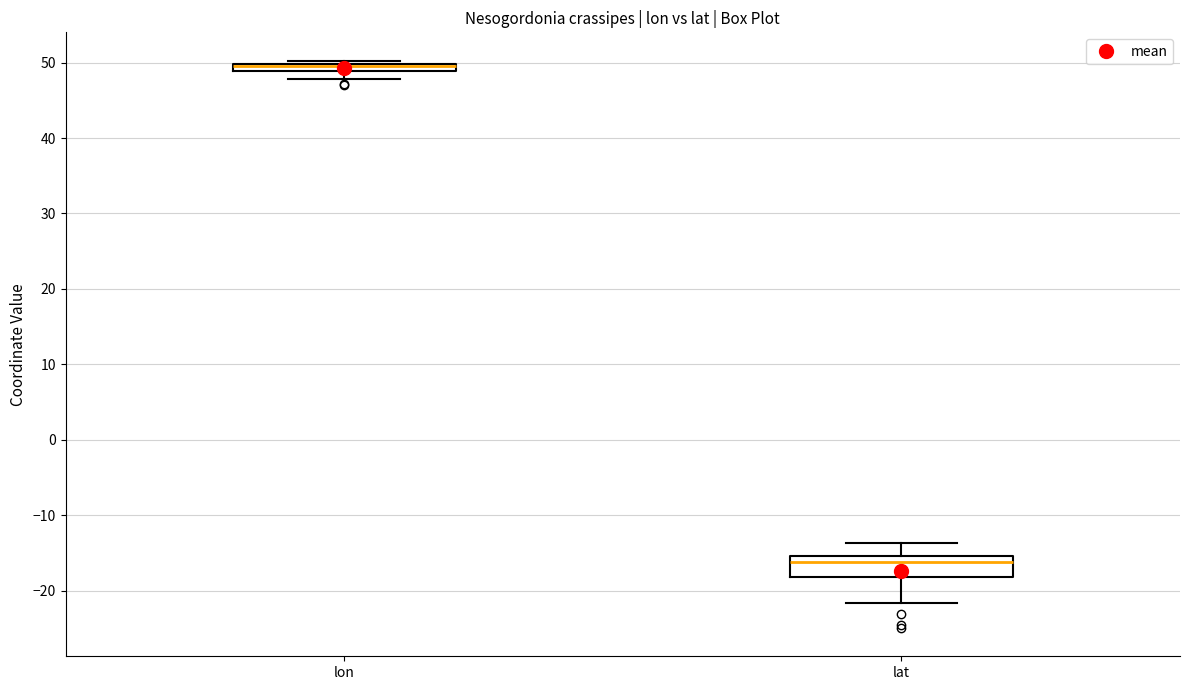

Which box is the tallest, from its lower edge to its upper edge?

lat